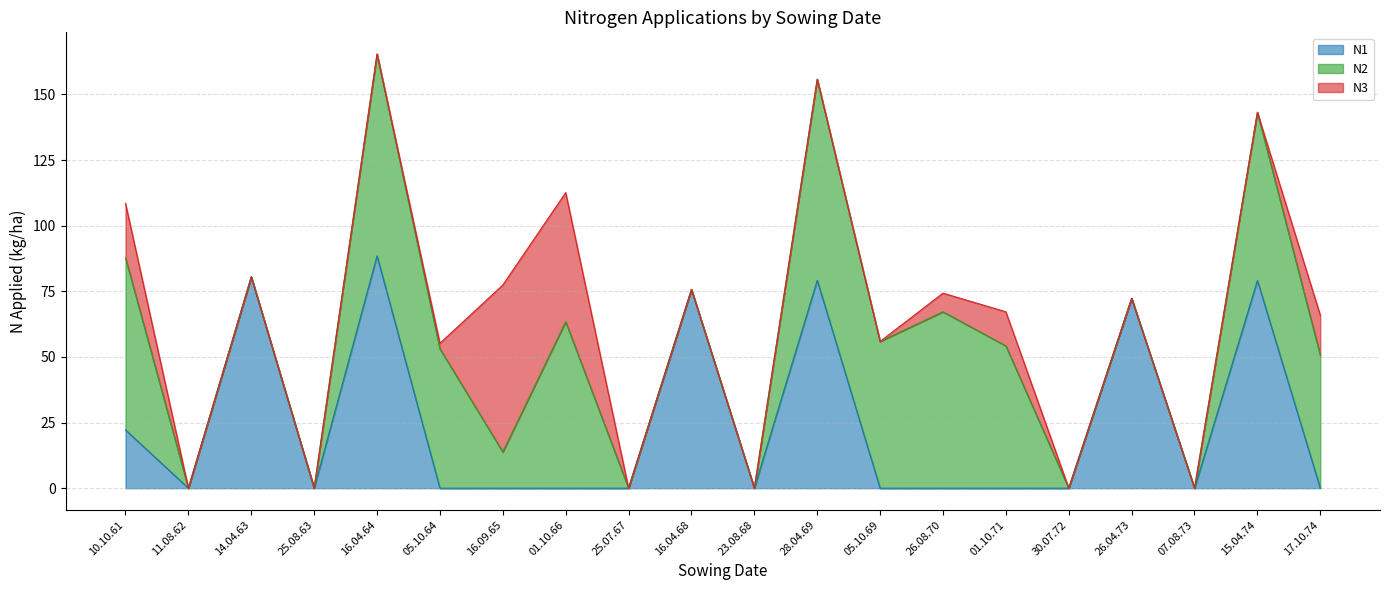

True or false: N1 and N3 intersect in this chart.

True